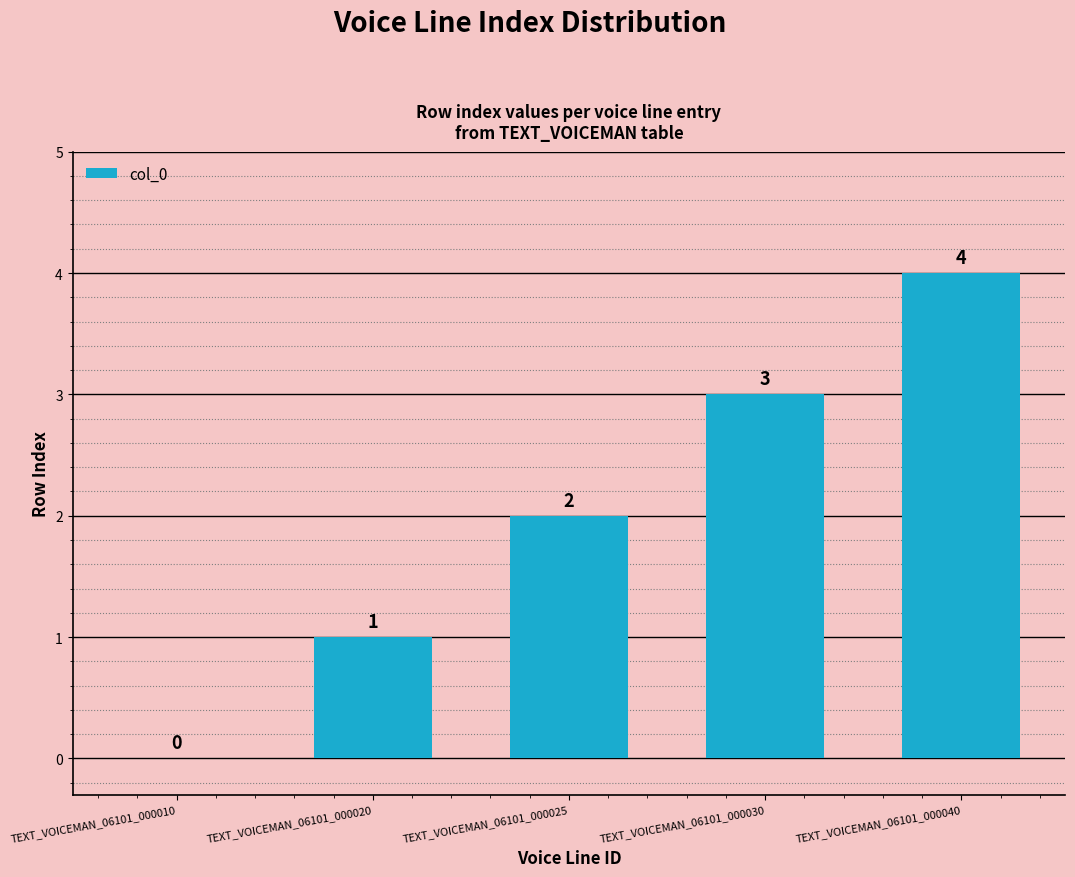

Which has a higher value, TEXT_VOICEMAN_06101_000025 or TEXT_VOICEMAN_06101_000040?

TEXT_VOICEMAN_06101_000040